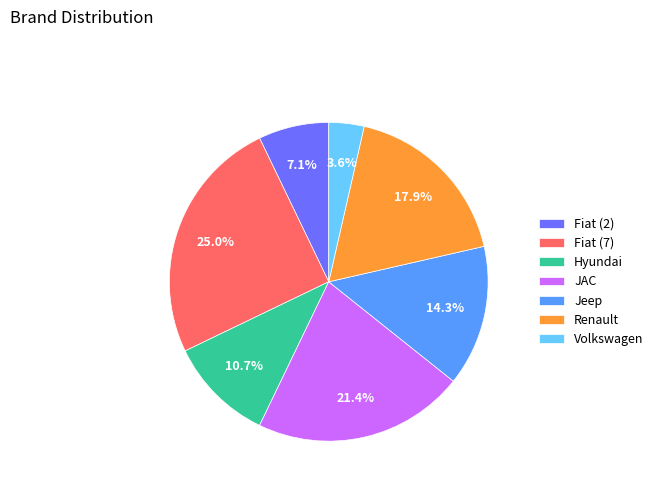

To the nearest percent, what percentage of the pie is Fiat (2)?

7%